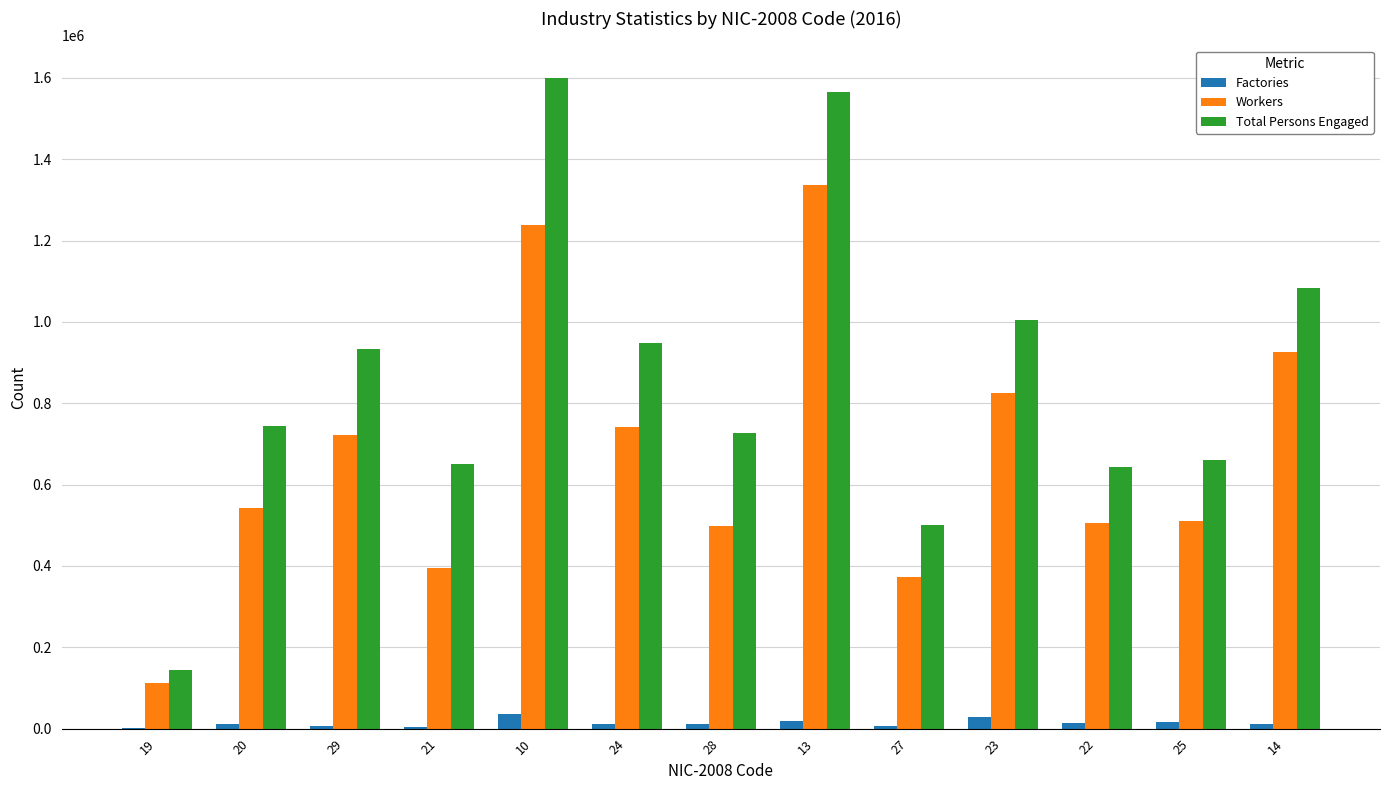

What is the sum of the Factories values at 29 and 27?

13414